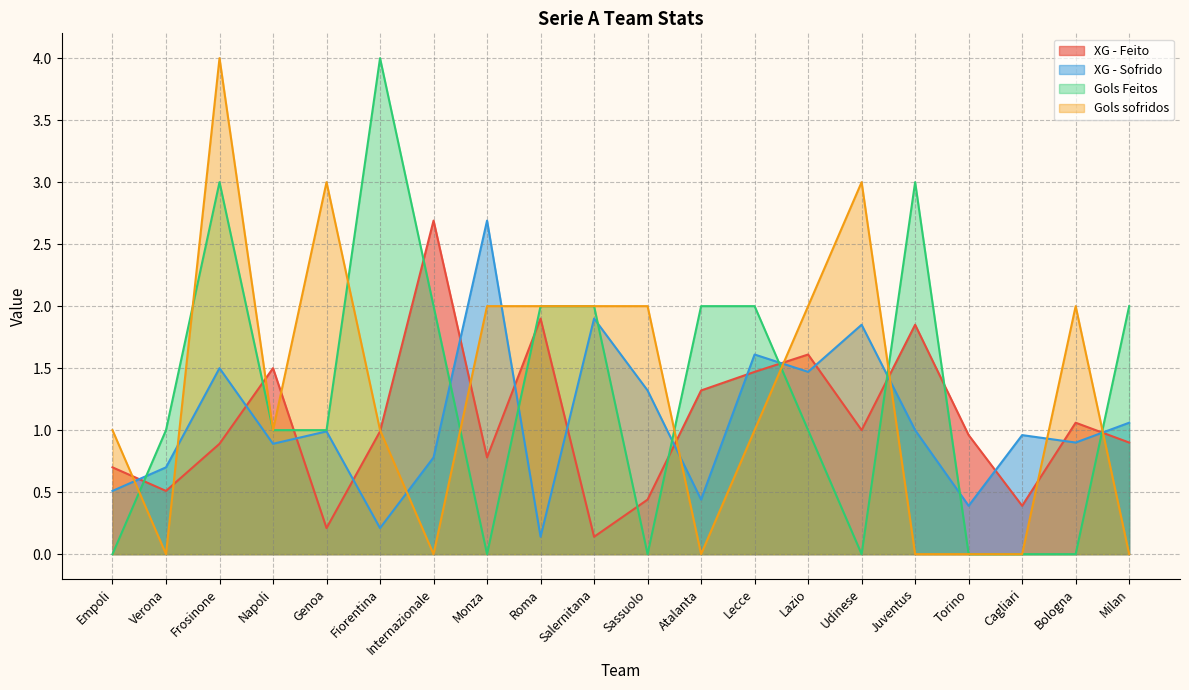

At which category is the sum across all series the highest?

Frosinone